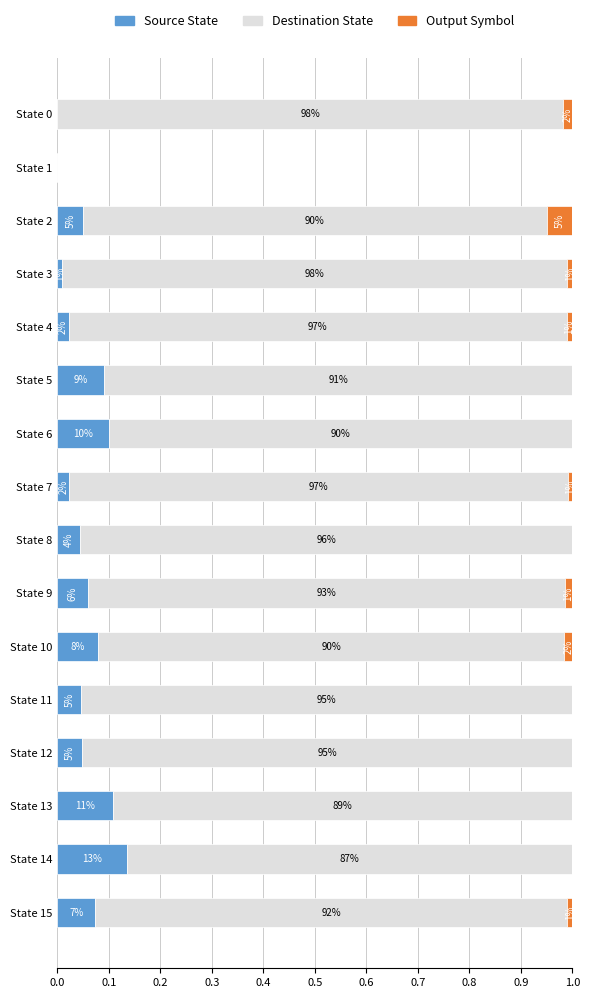

What are all the series names shown in the legend?

Source State, Destination State, Output Symbol